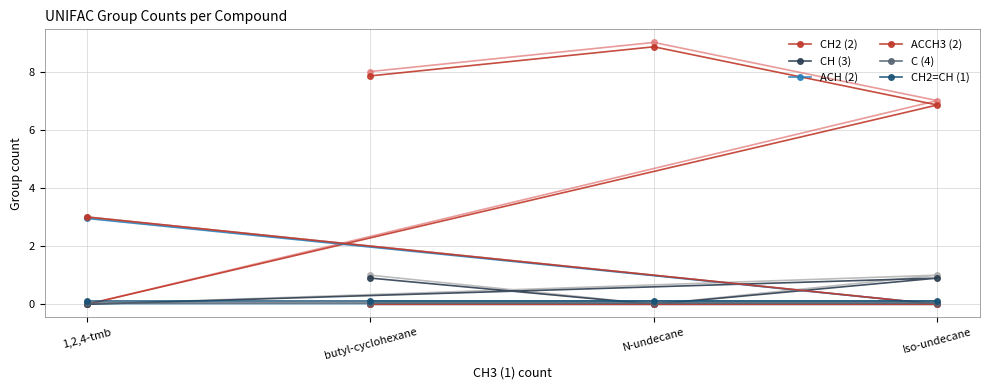

The CH (3) series shows 1.7 at butyl-cyclohexane. True or false?

False